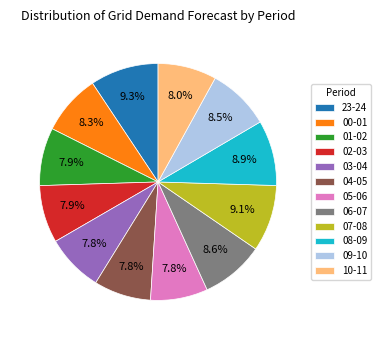

What is the ratio of the value at 02-03 to the value at 04-05?

1.0